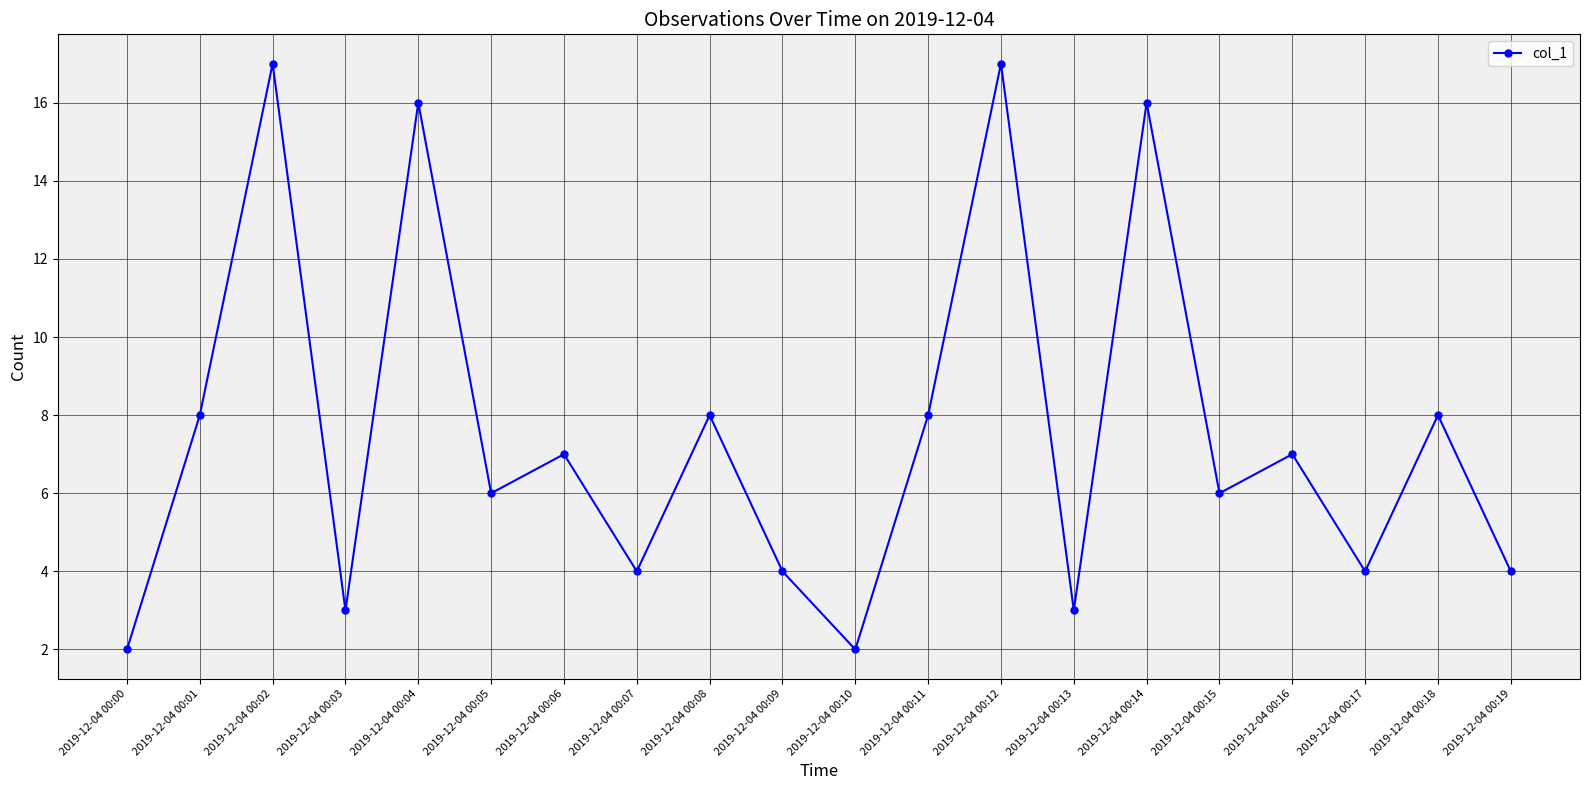

What is the greatest value displayed?

17